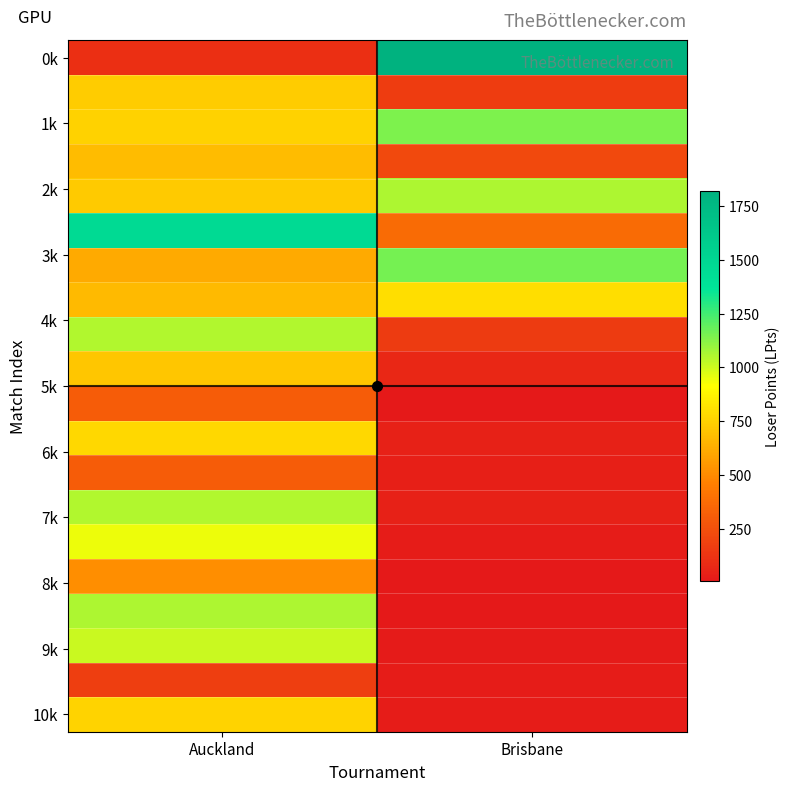

Which series has the largest total across all categories?

0k